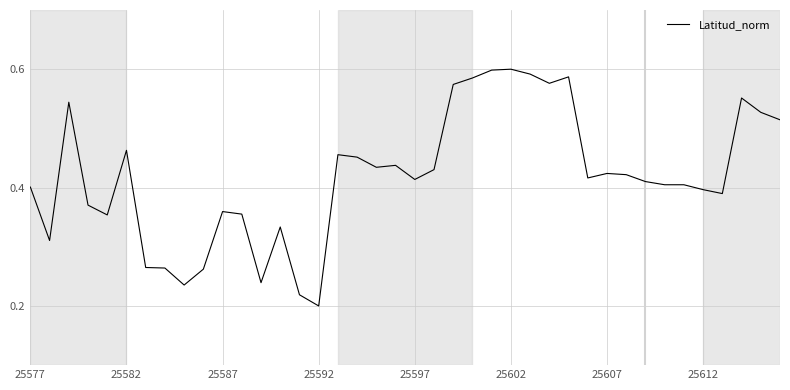

What is the maximum value shown in the chart?

0.6